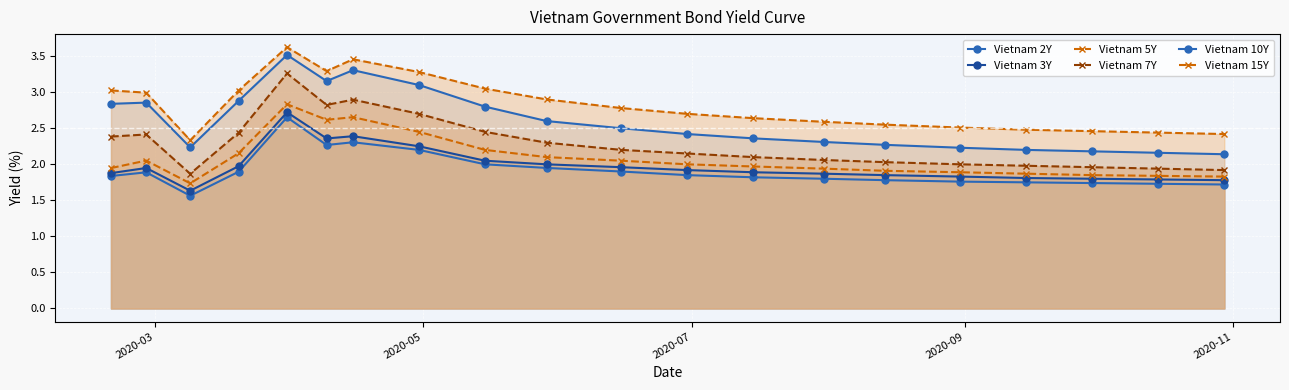

What are all the series names shown in the legend?

Vietnam 2Y, Vietnam 3Y, Vietnam 5Y, Vietnam 7Y, Vietnam 10Y, Vietnam 15Y